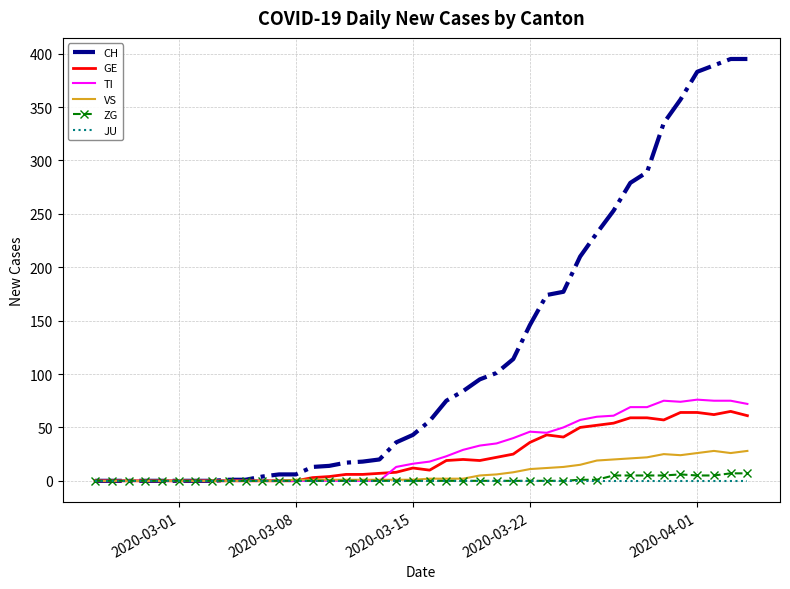

Which series has the largest range (max minus min)?

CH